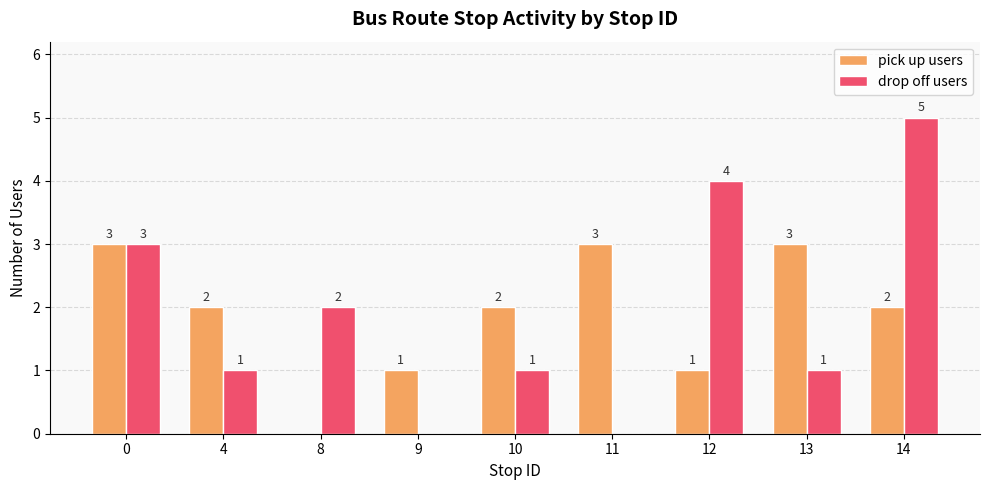

At which category is the sum across all series the highest?

14